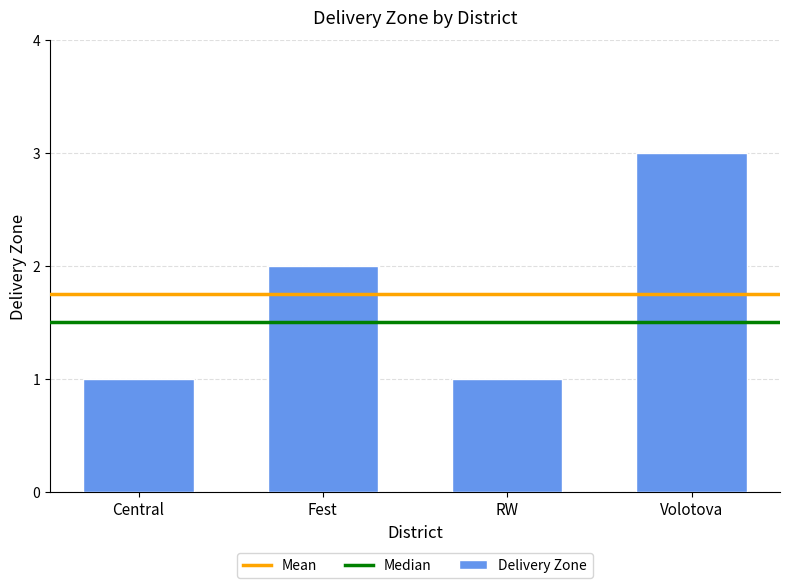

Between Central and Fest, which is larger?

Fest